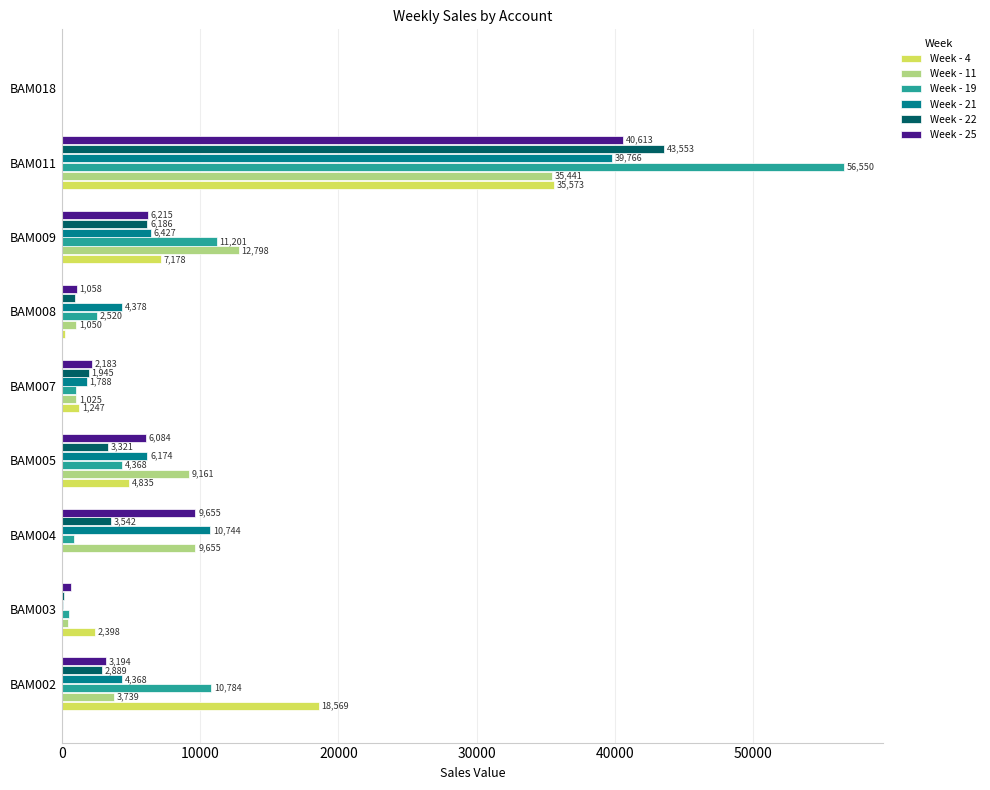

What is the highest value of the Week - 22 series?

43553.1